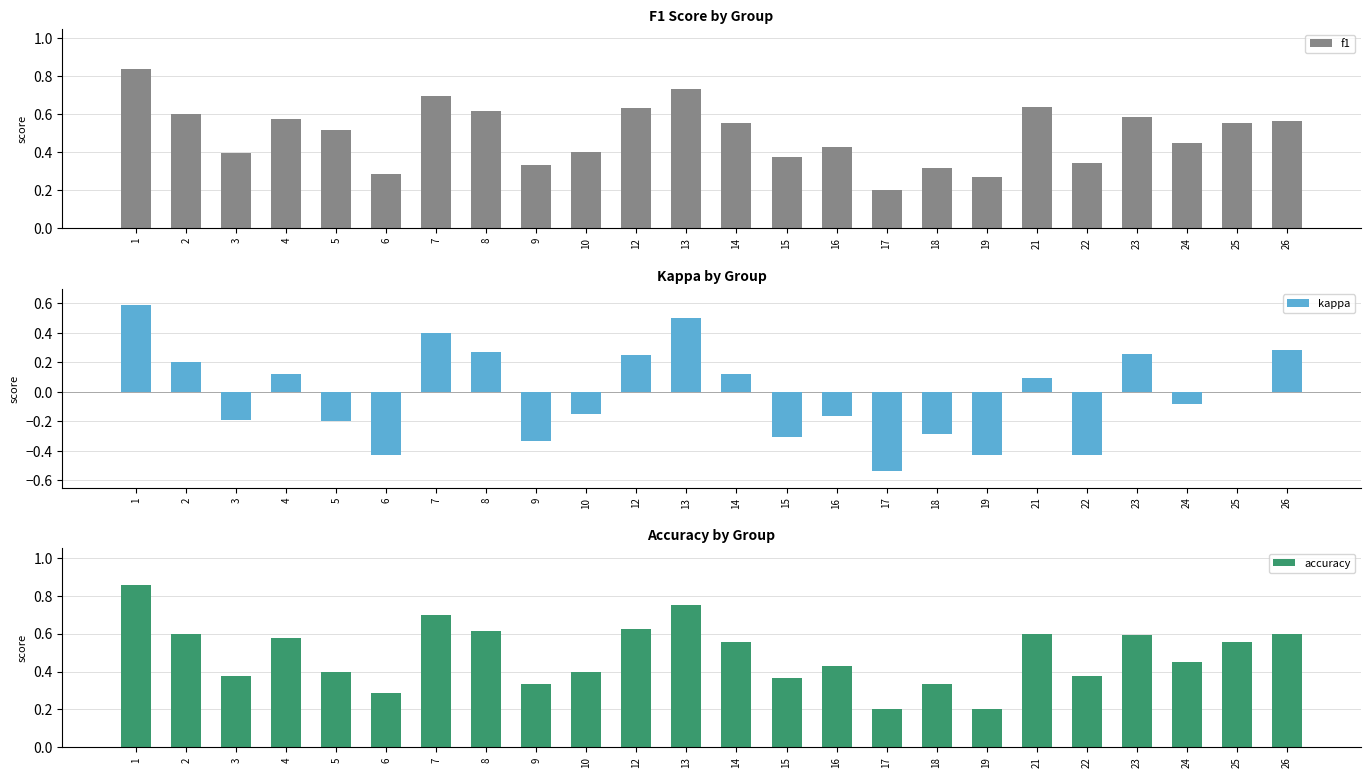

Count the f1 values in the range 0 to 1.

24